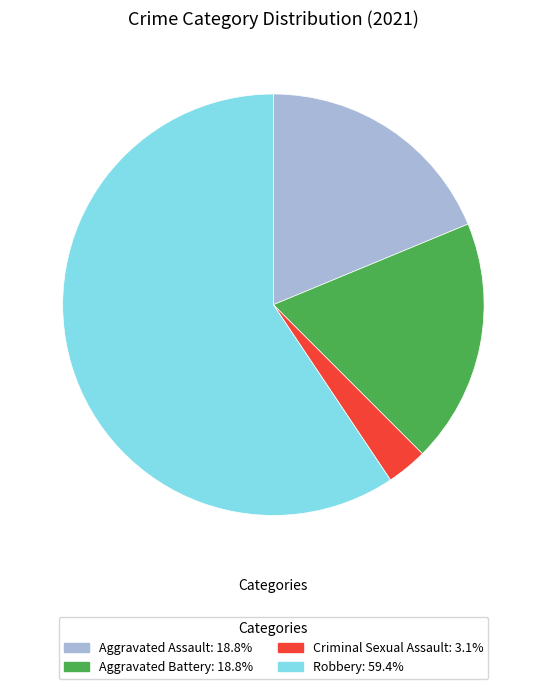

Does any single category account for the majority?

Yes